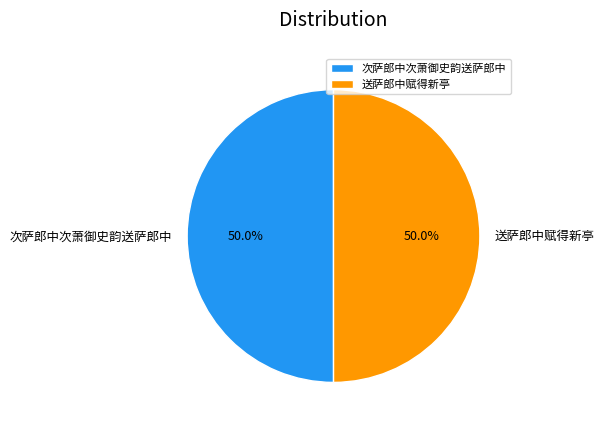

What percentage is NOT represented by 次萨郎中次萧御史韵送萨郎中?

50.0%